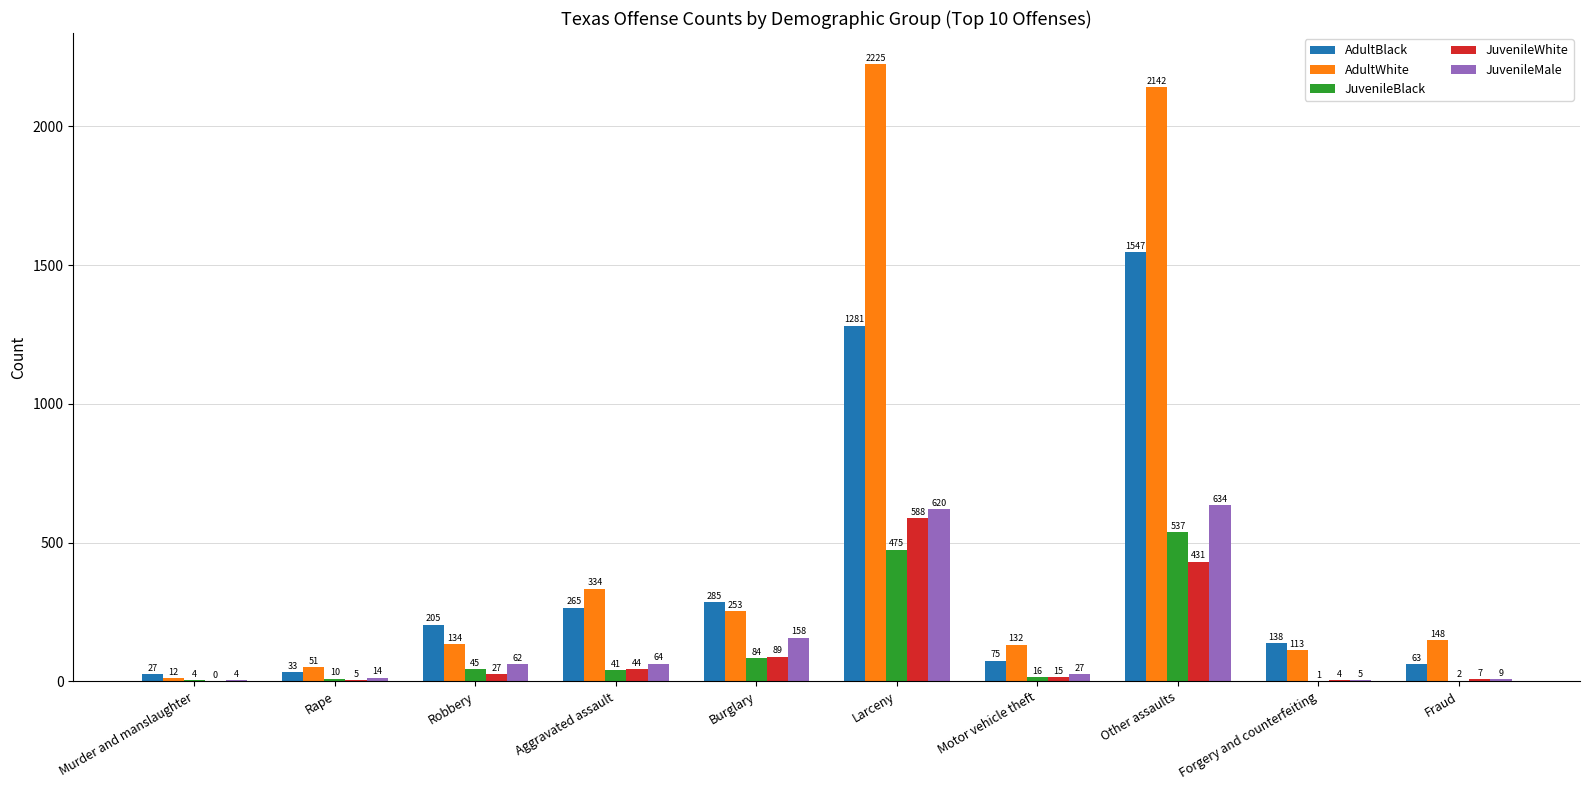

At which label is JuvenileMale closest to 319?

Burglary